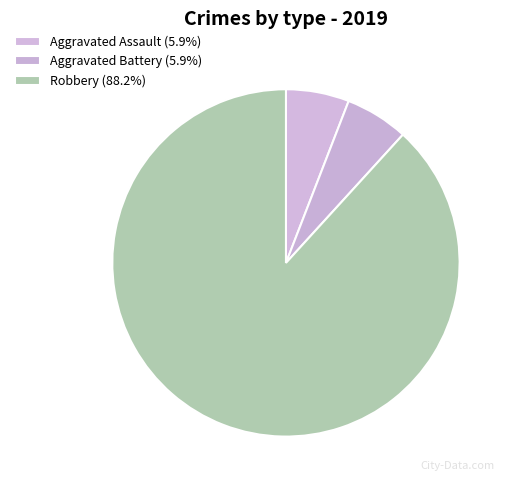

Which has a higher value, Aggravated Assault or Robbery?

Robbery